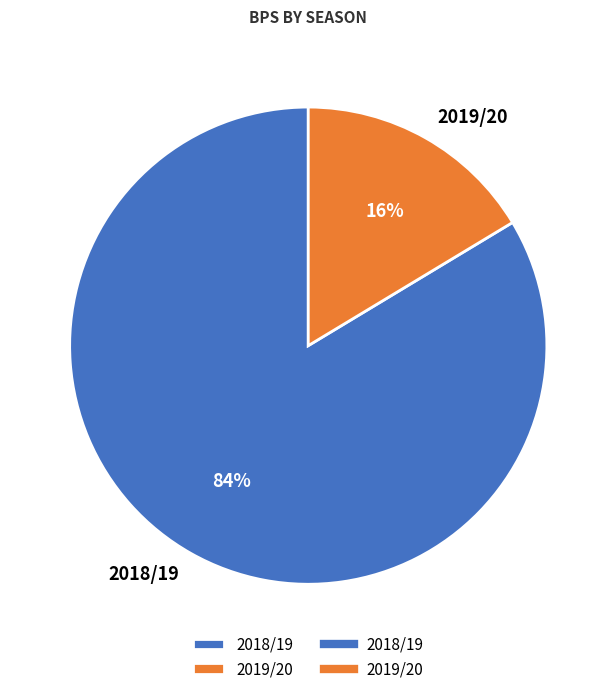

Is the sum of 2019/20 and 2018/19 greater than half?

Yes